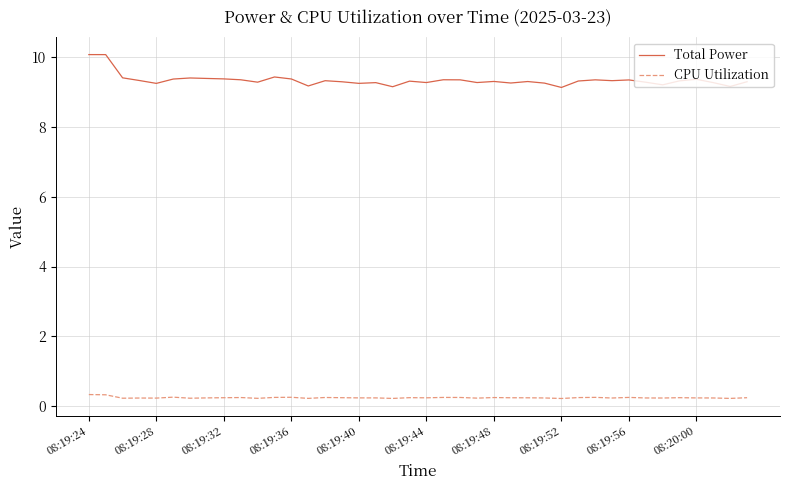

List the series in order of their overall mean, highest first.

Total Power, CPU Utilization